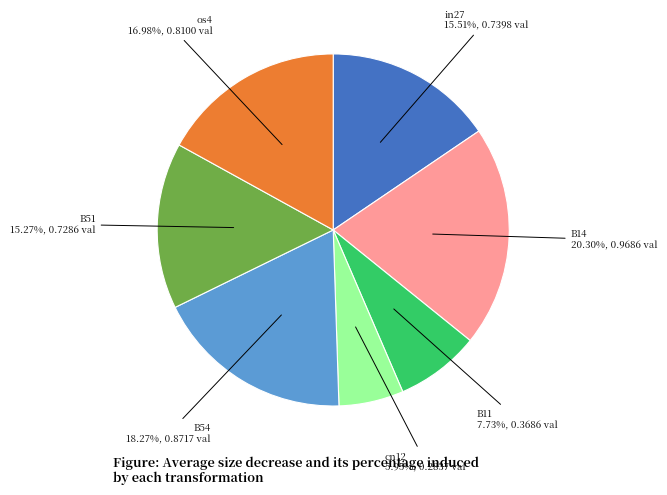

How many segments does this pie chart have?

7